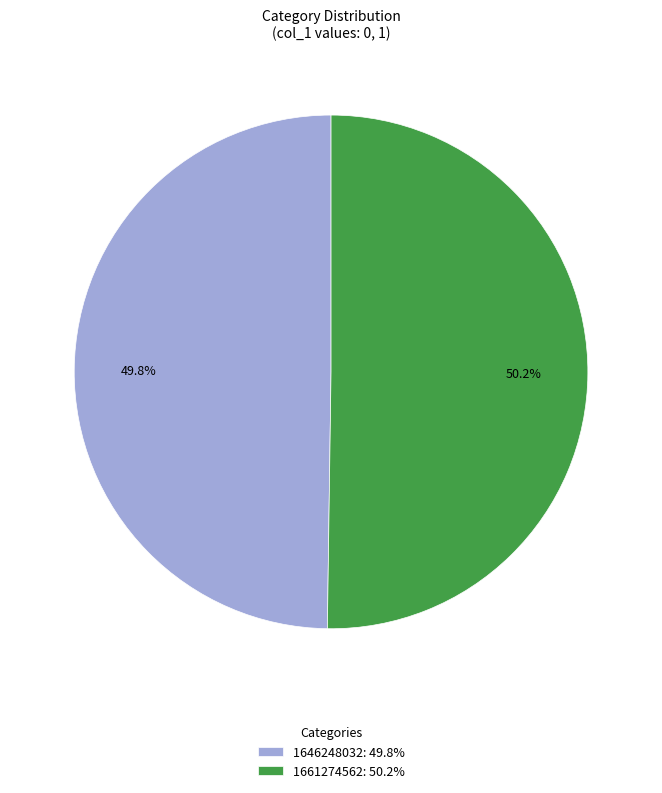

Approximately how many times larger is the value at 1646248032: 49.8% compared to 1661274562: 50.2%?

1.0